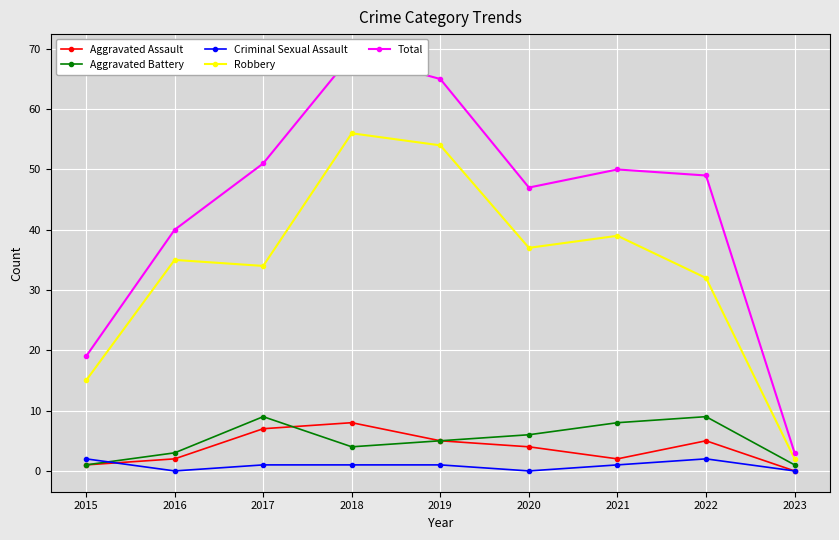

At which label does Criminal Sexual Assault reach its peak?

2015